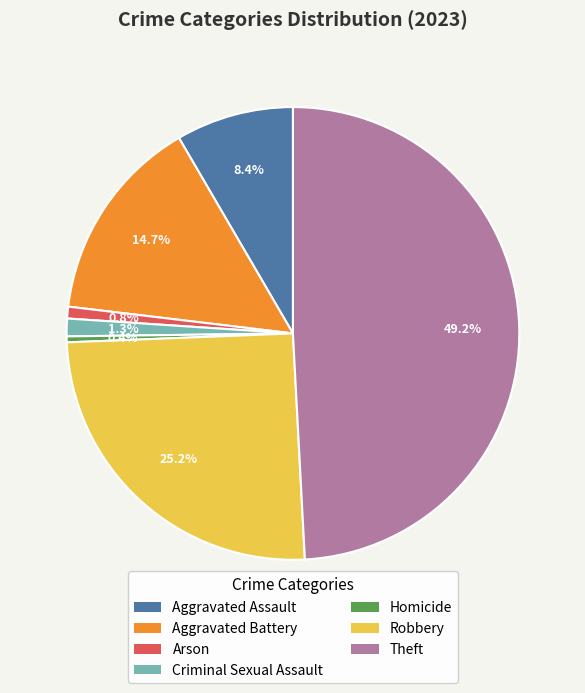

Does any single category account for the majority?

No